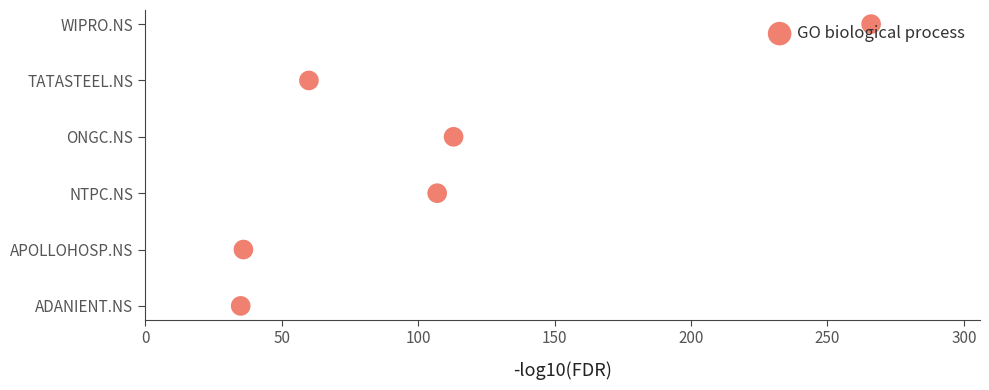

Which has a higher value, 100 or 250?

250